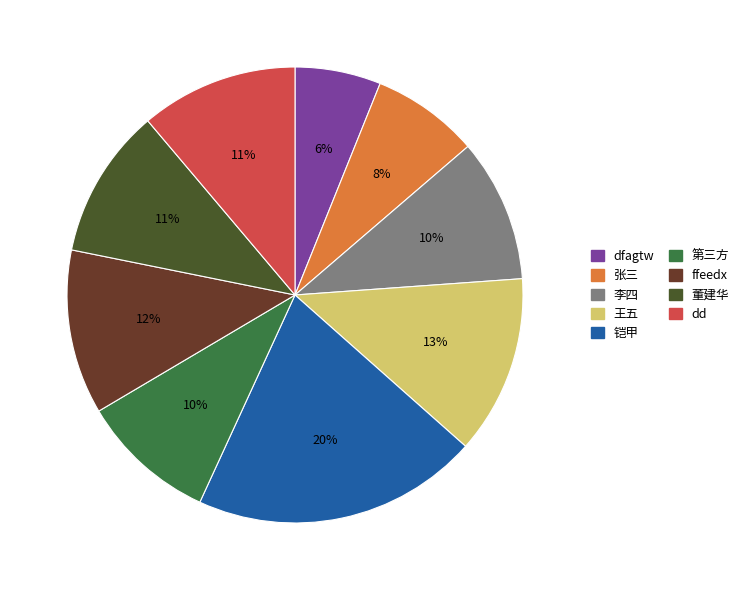

Between ffeedx and 李四, which is larger?

ffeedx